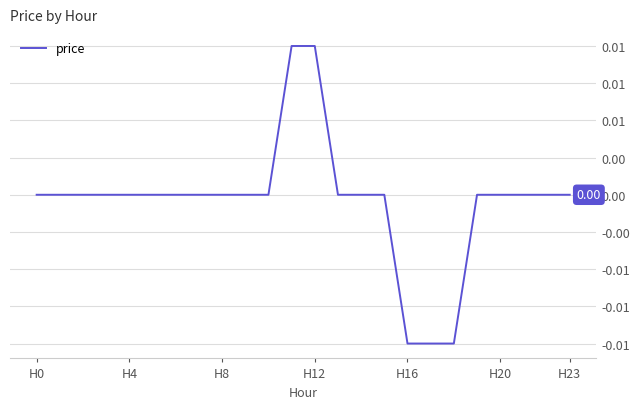

Is this an area chart (filled region under the line)?

No